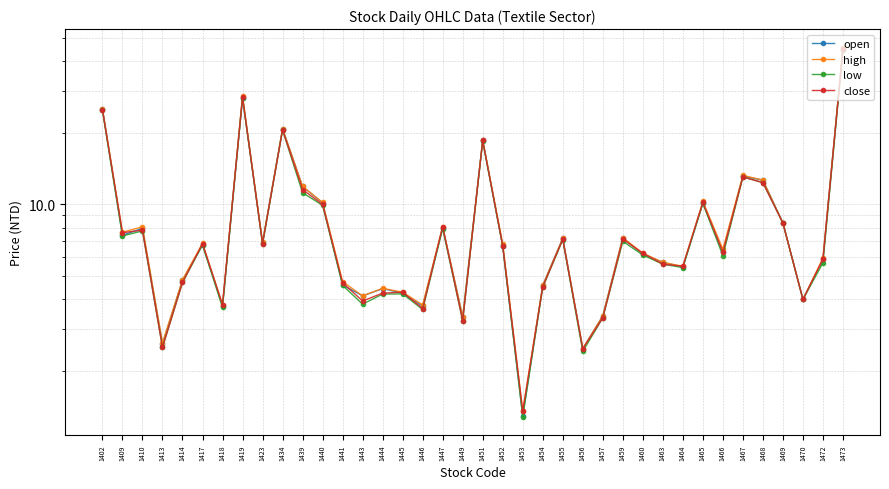

List the series in order of their overall mean, highest first.

high, open, close, low